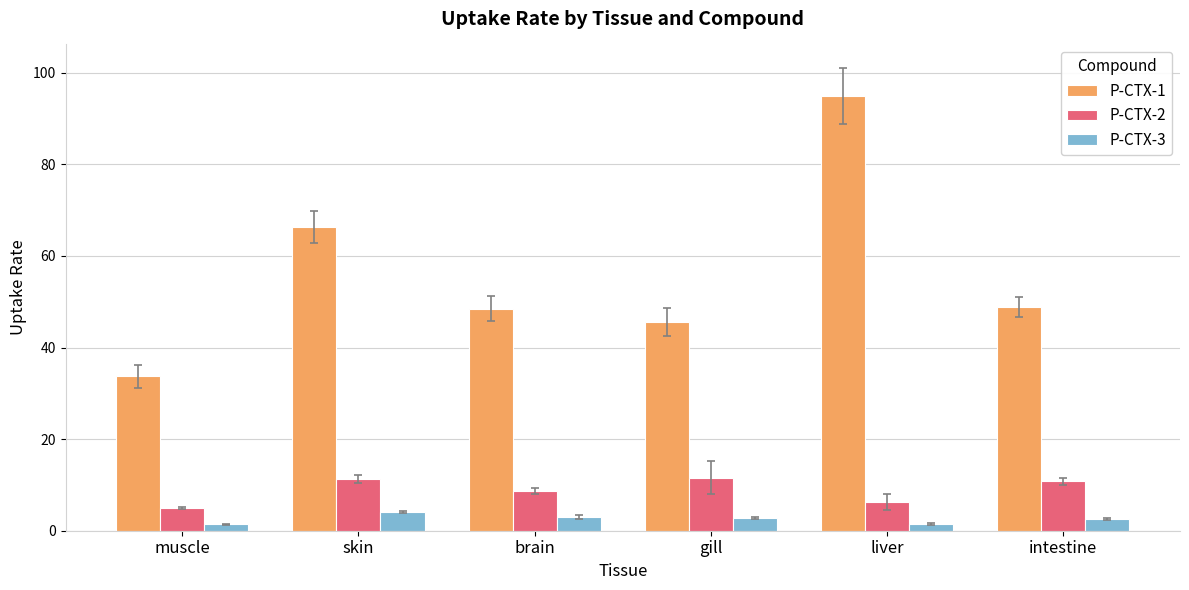

How many data points in P-CTX-2 are above 10?

3